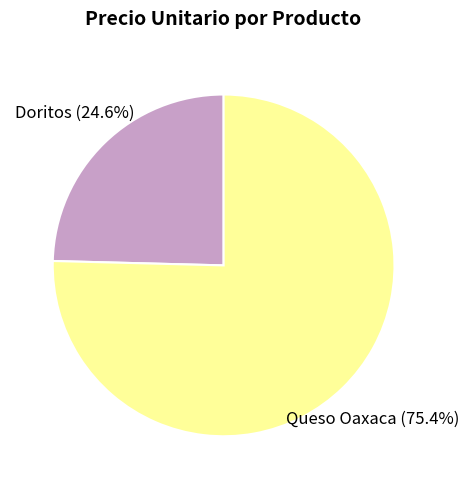

To the nearest percent, what is the average slice percentage?

50%